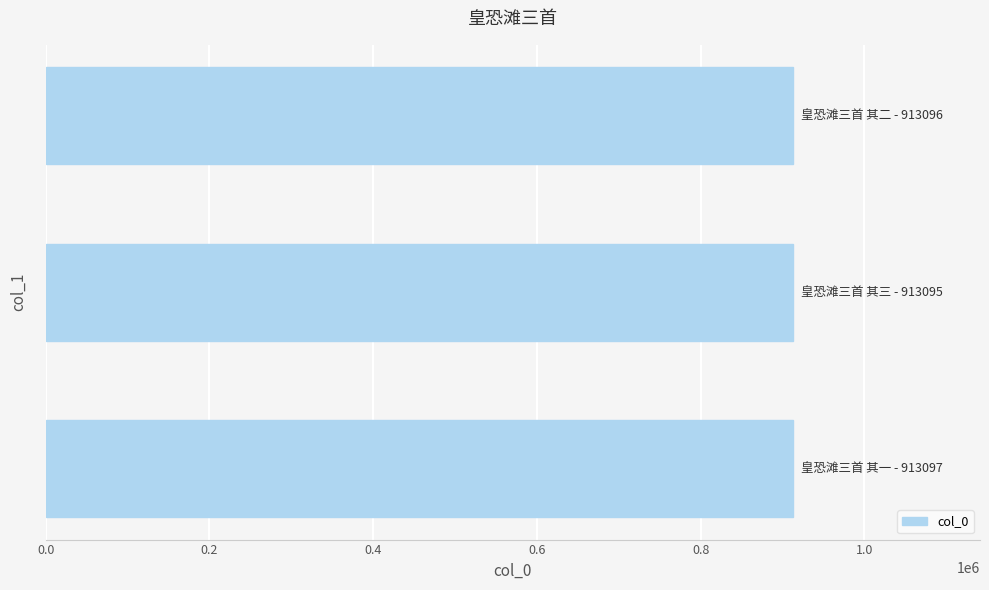

What is the average value?

913096